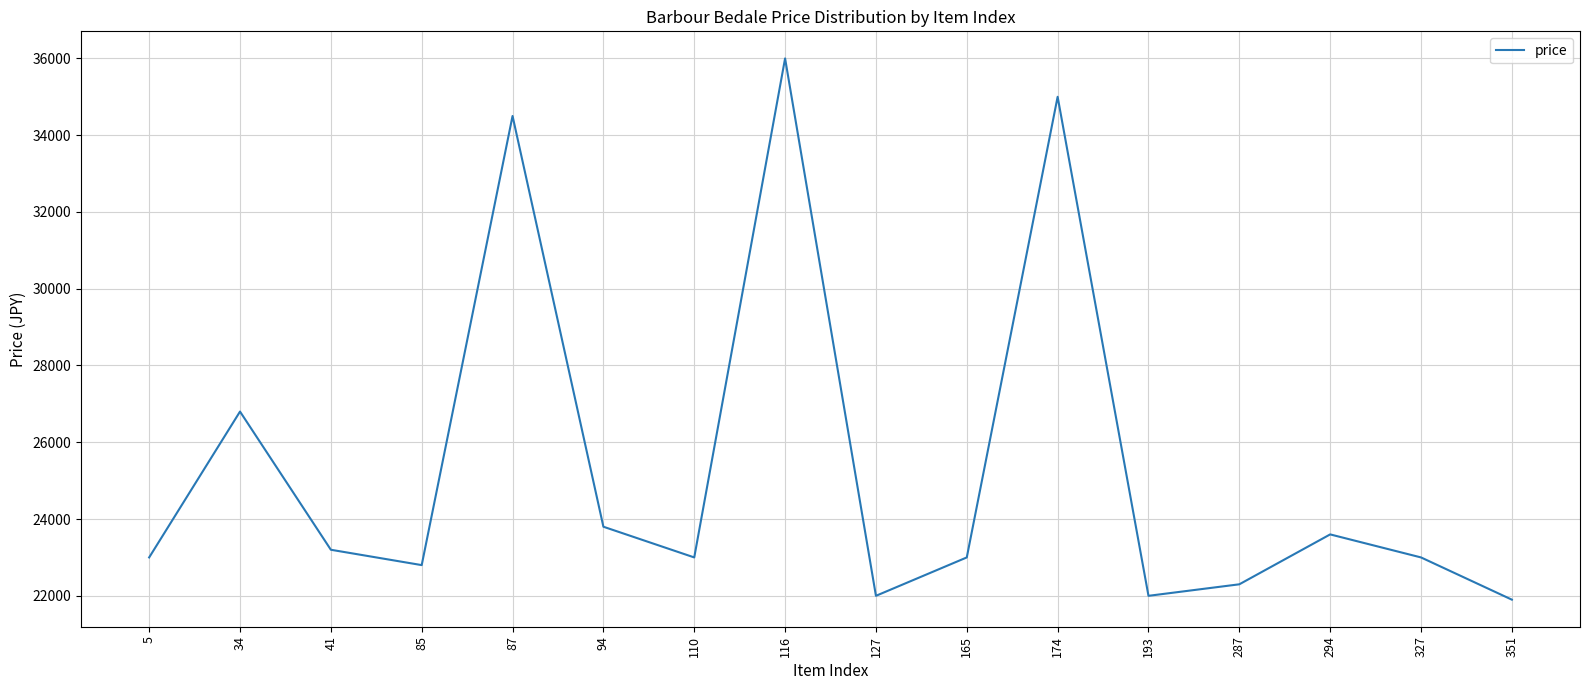

Is it true that the value at 94 is 23800?

True